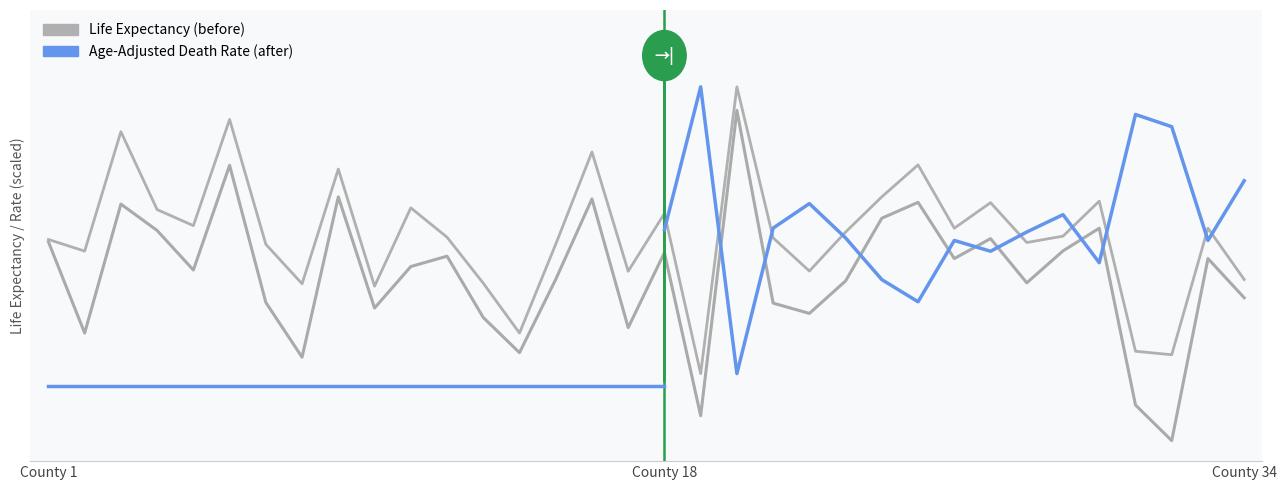

True or false: 95% CI - Low has a value of 76.8 at Benzie.

True